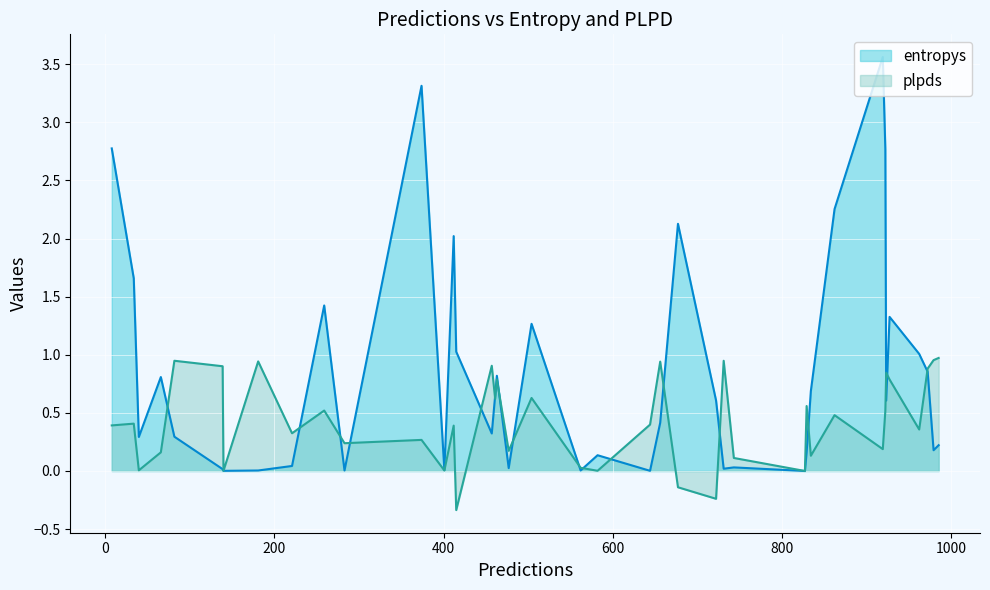

True or false: plpds and entropys cross at least once.

True